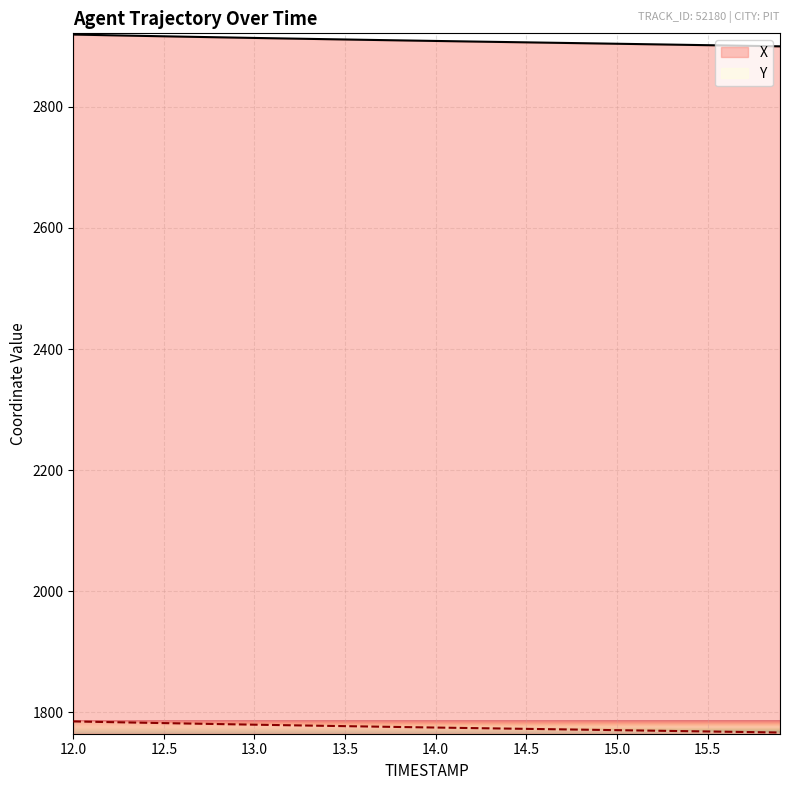

Is it true that X equals 2917.2 at 12.4?

True